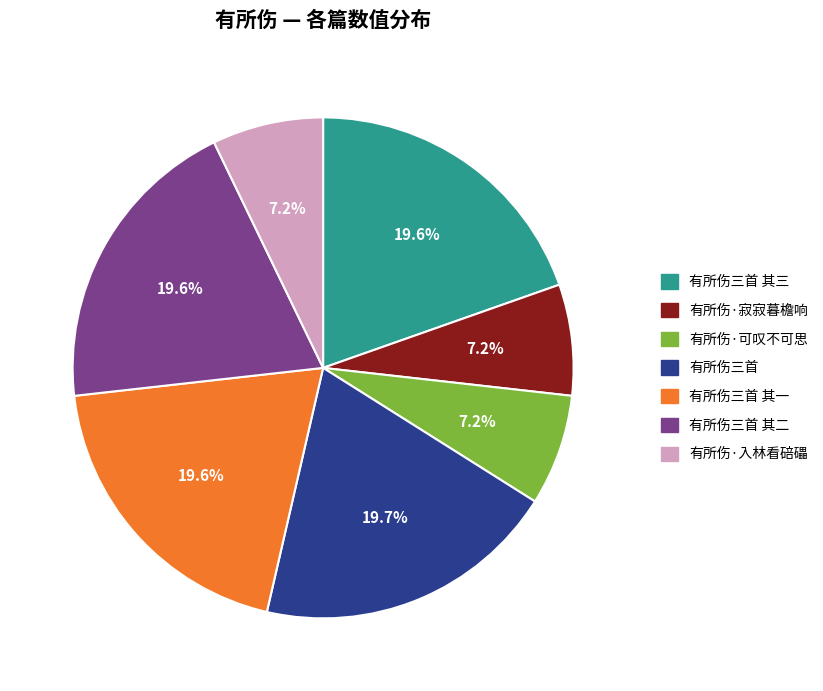

Is 有所伤·寂寂暮檐响 the majority of the pie?

No